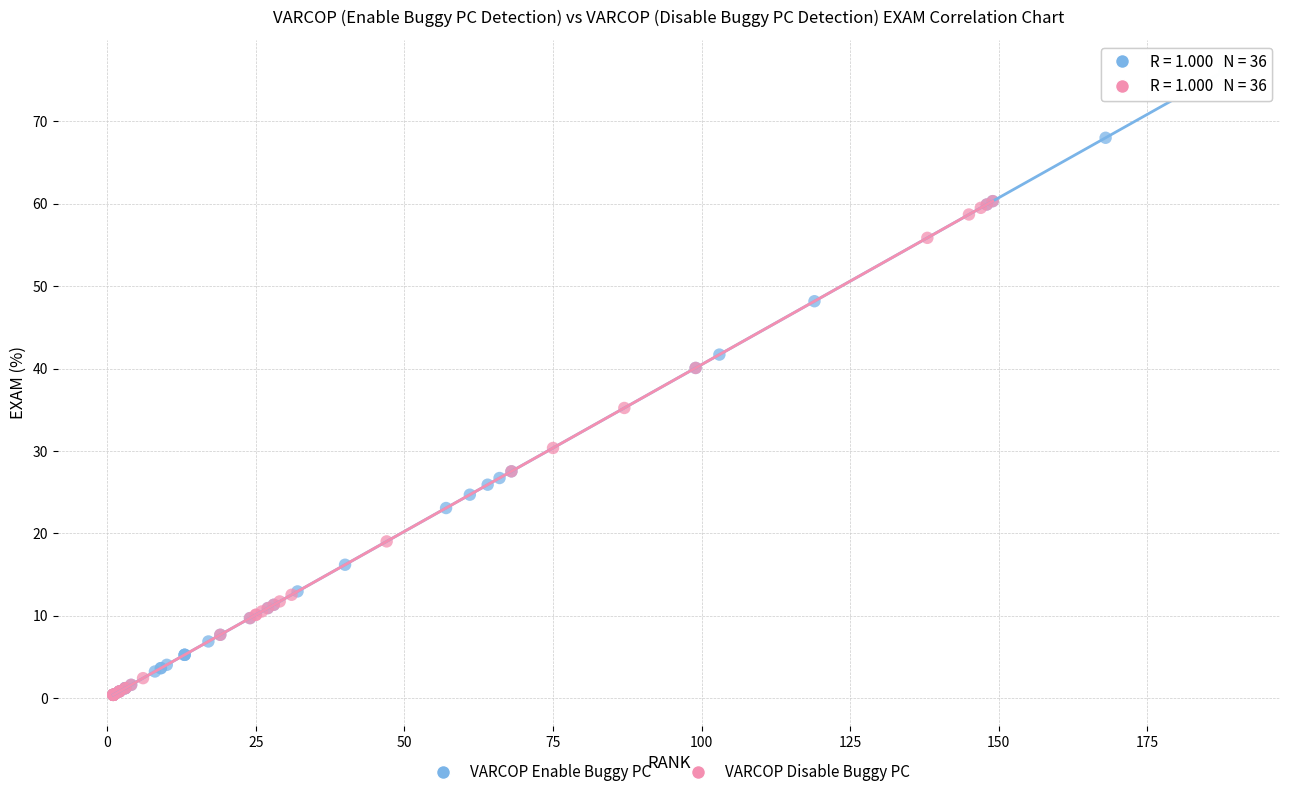

Which series reaches the maximum Y coordinate?

VARCOP Enable Buggy PC